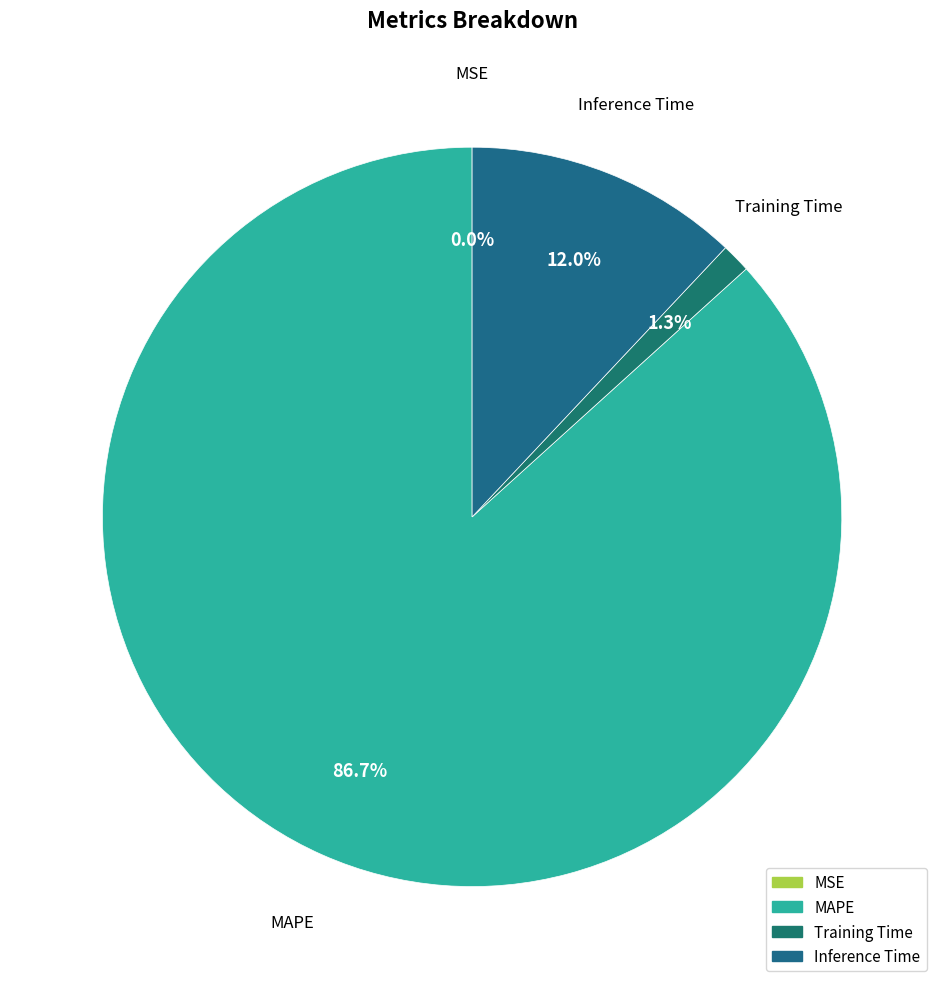

How much of the chart is everything except Inference Time?

88.0%